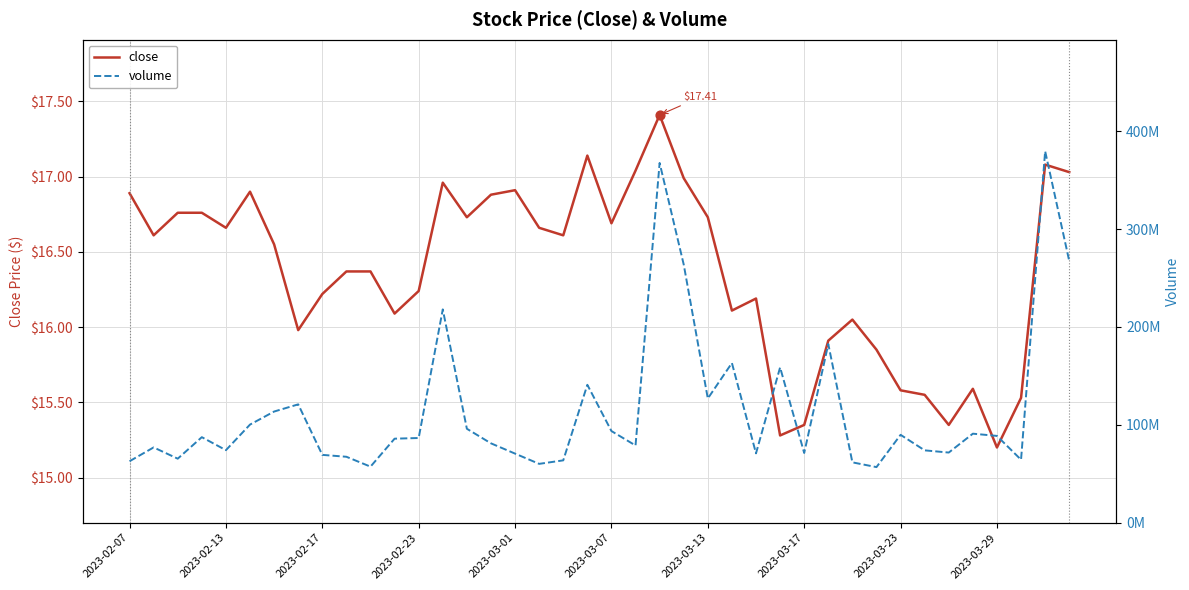

At how many categories does at least one series exceed 157536453?

8